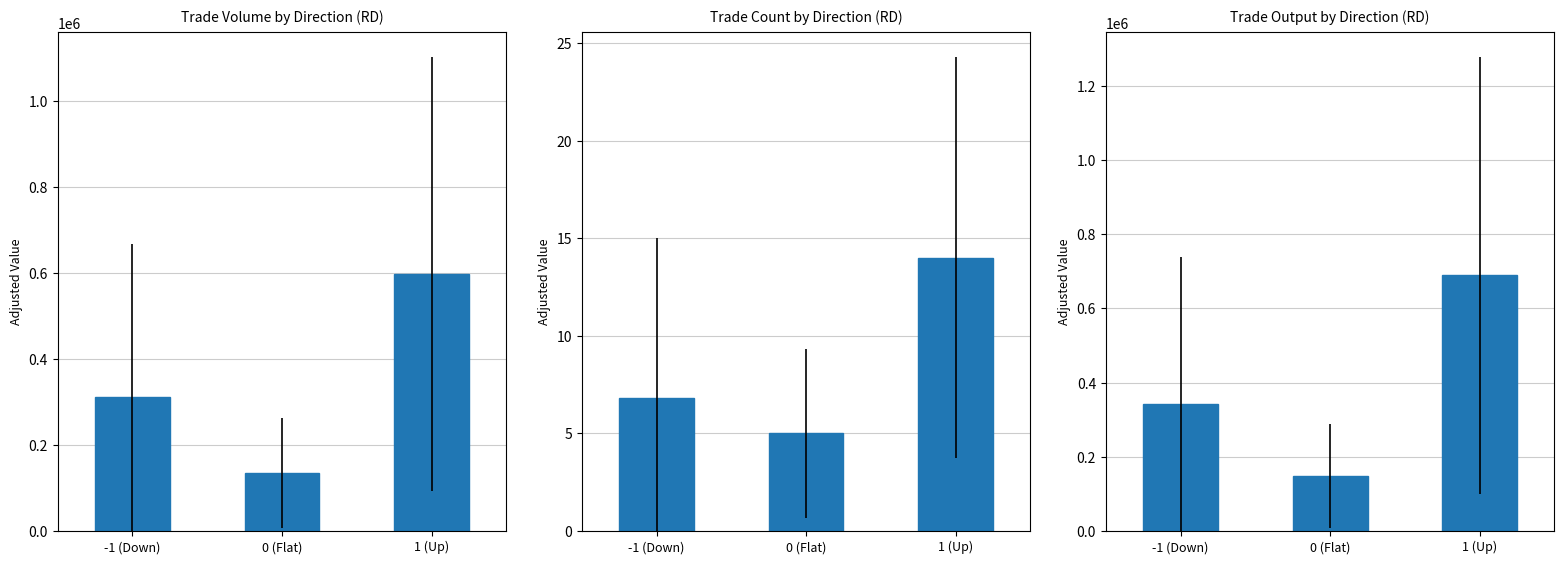

Approximately how many times larger is the value at 0 (Flat) compared to -1 (Down)?

0.4